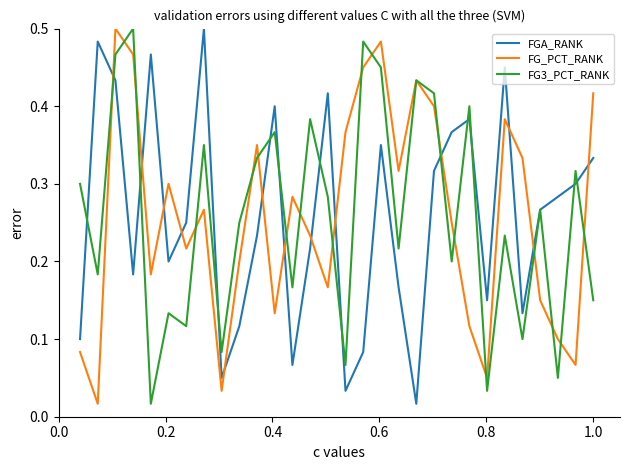

How many intersections are there between FGA_RANK and FG_PCT_RANK?

13